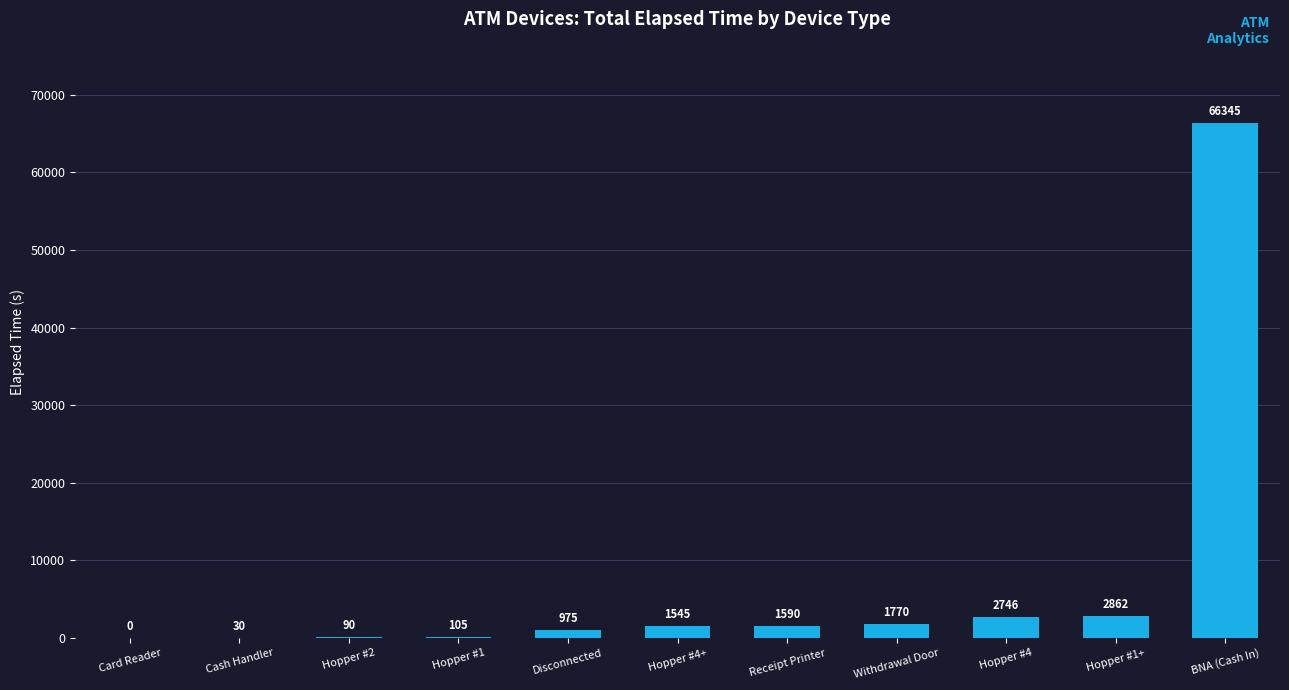

Reading left to right, transcribe all the data shown in this chart.

Card Reader=0	Cash Handler=30	Hopper #2=90	Hopper #1=105	Disconnected=975	Hopper #4+=1545	Receipt Printer=1590	Withdrawal Door=1770	Hopper #4=2746	Hopper #1+=2862	BNA (Cash In)=66345